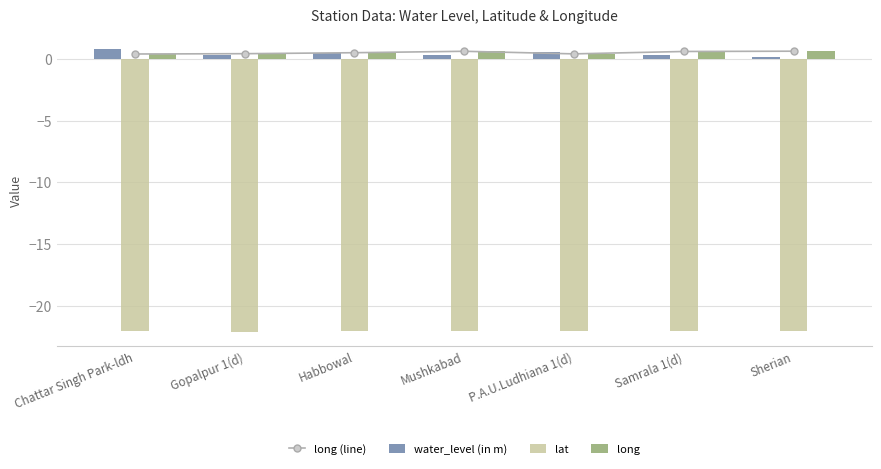

Does the chart contain any negative values?

Yes